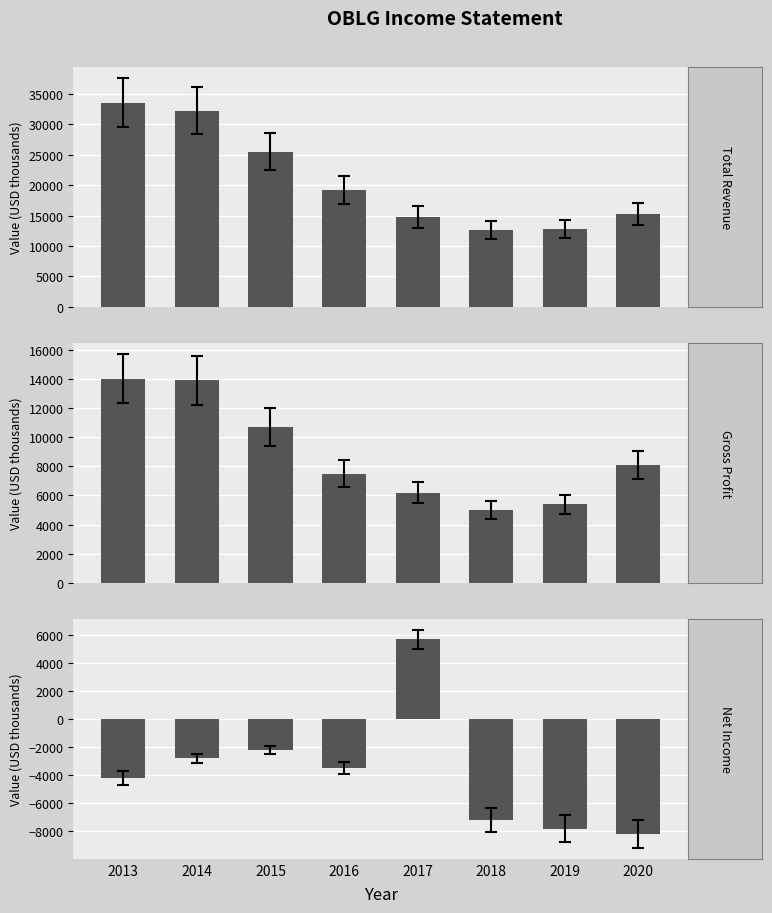

Reading right to left, extract all data points from this chart.

Total Revenue: 15300	12800	12600	14800	19200	25500	32200	33500
Gross Profit: 8100	5400	5000	6200	7500	10700	13900	14000
Net Income: -8200	-7800	-7200	5700	-3500	-2200	-2800	-4200